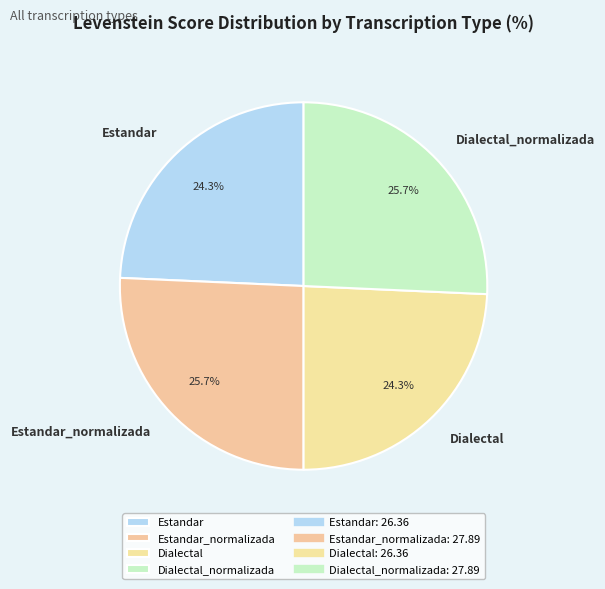

Is the sum of Estandar_normalizada and Dialectal_normalizada greater than half?

Yes